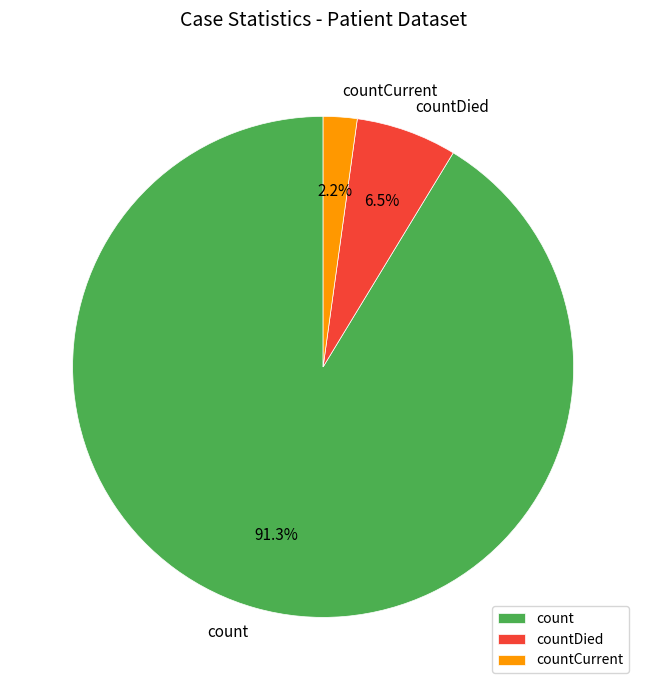

Between count and countDied, which is larger?

count